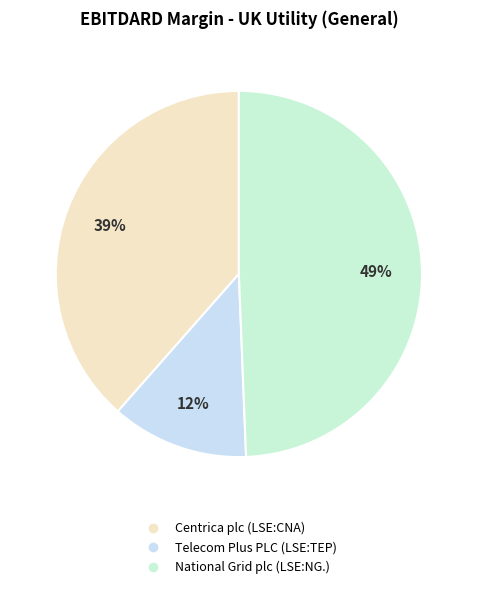

To the nearest percent, what is the difference between the largest and smallest slice percentages?

37%